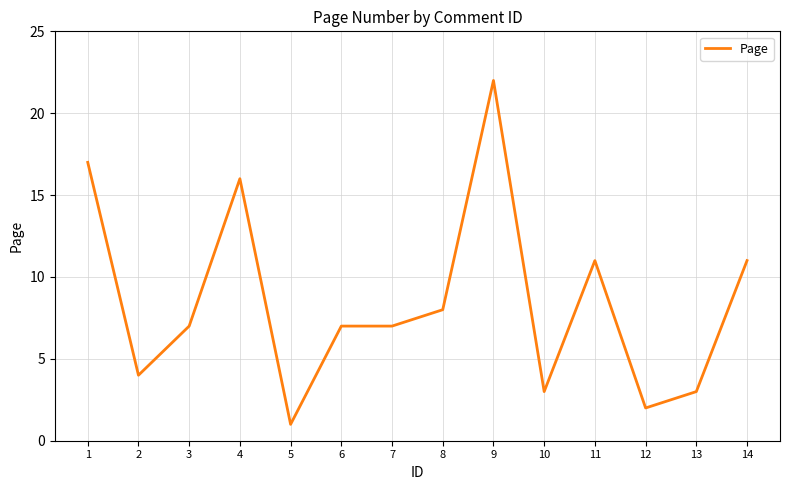

The chart shows a value of 16 at 4. True or false?

True